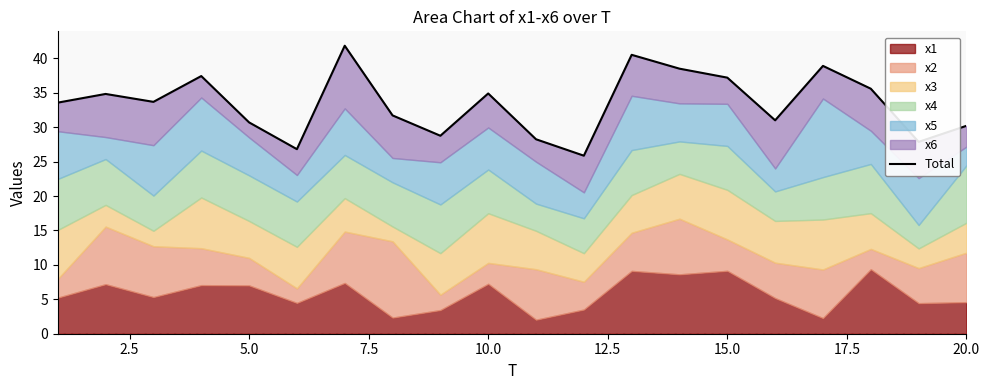

What is the difference between the second highest and second lowest values?

13.7